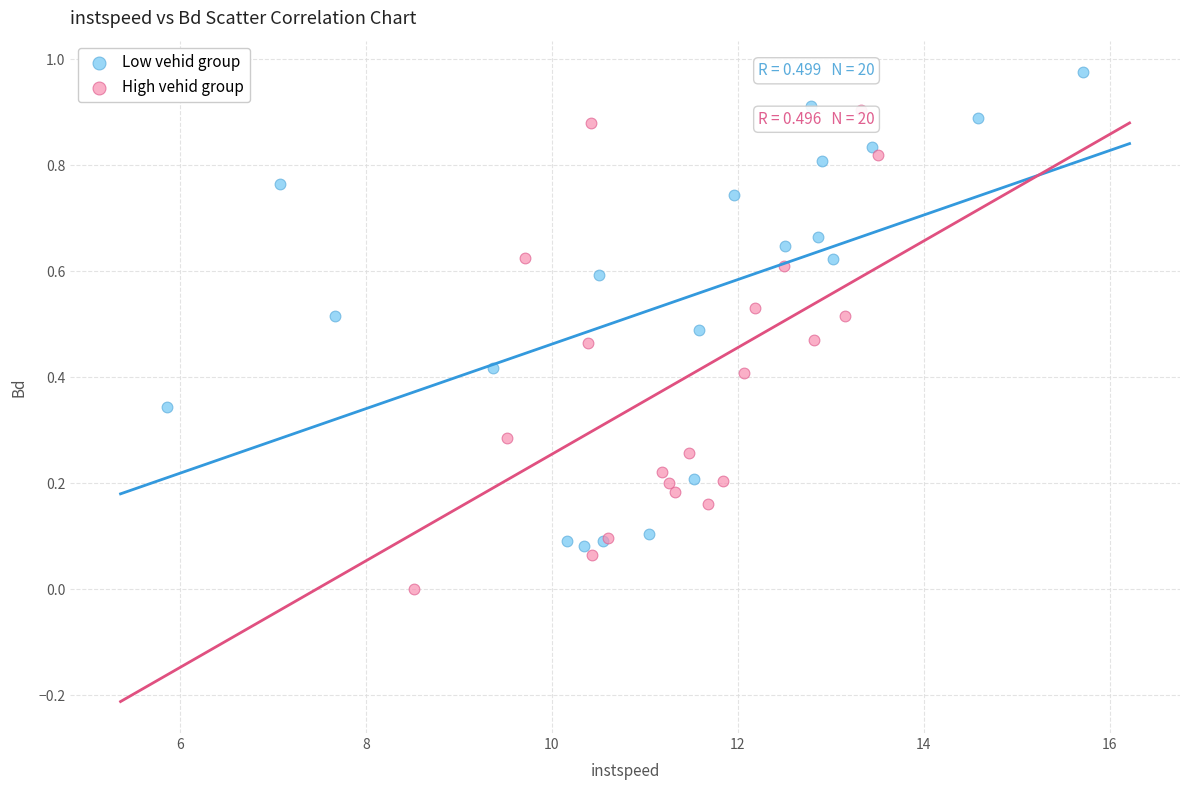

Which series reaches the maximum Y coordinate?

Low vehid group